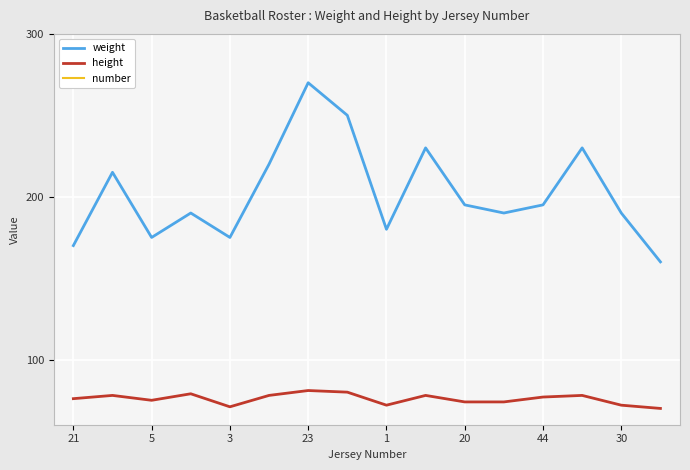

What is the minimum value for height?

70